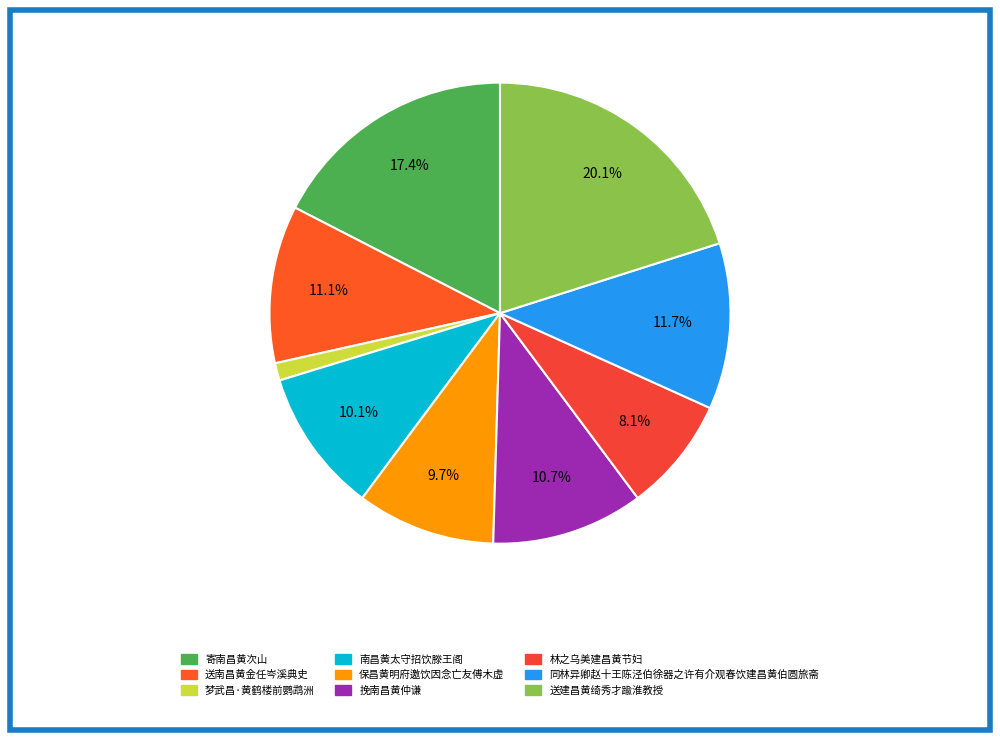

Is there a majority slice in this chart?

No